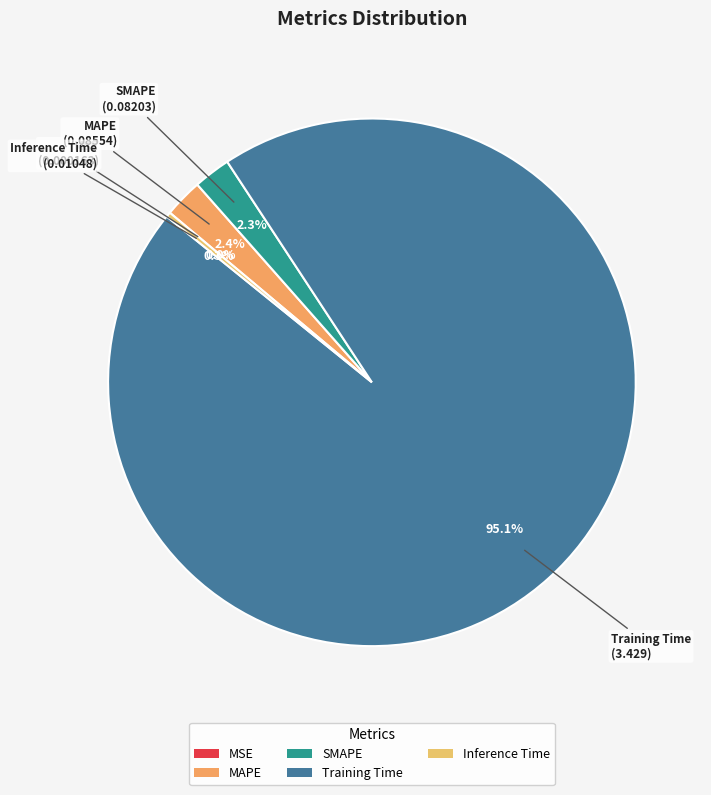

Which slice is the largest?

Training Time